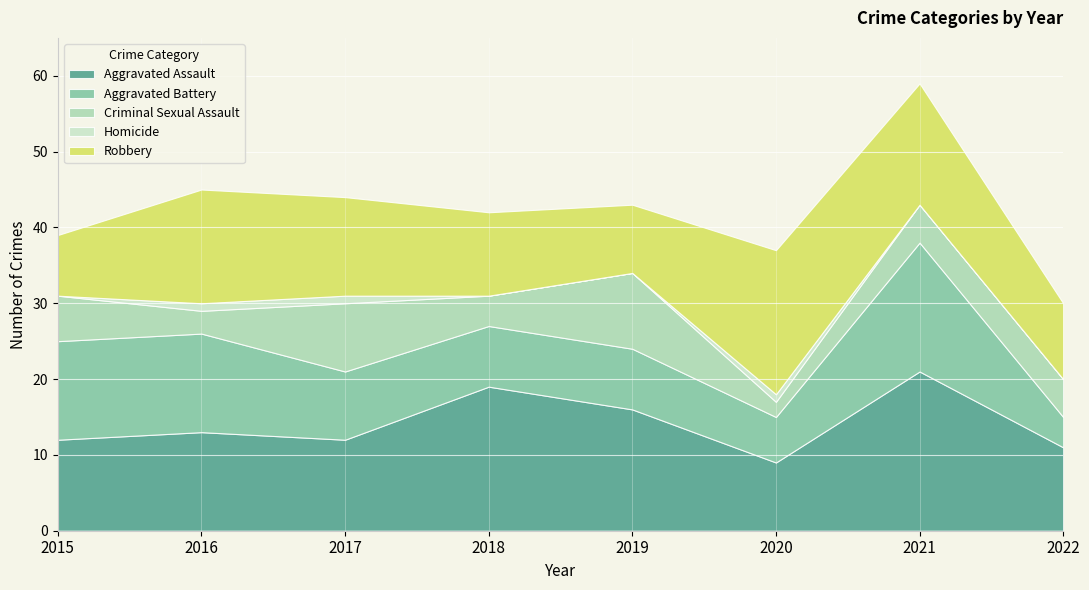

How many interior local peaks does the Homicide series have?

1